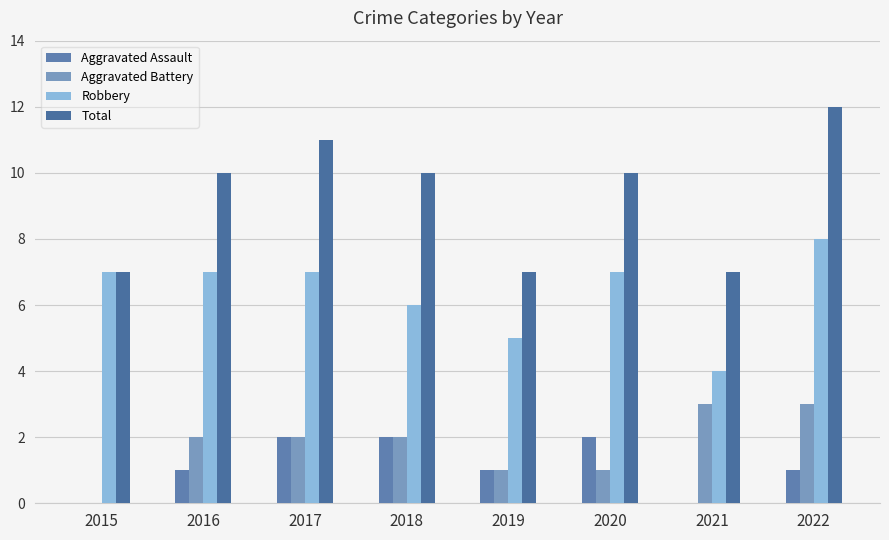

What are all the series names shown in the legend?

Aggravated Assault, Aggravated Battery, Robbery, Total